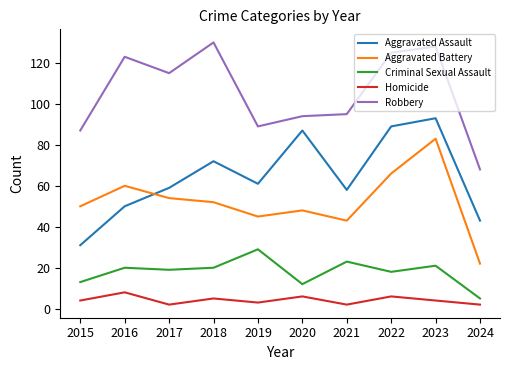

Rank the series at 2015 from highest to lowest value.

Robbery, Aggravated Battery, Aggravated Assault, Criminal Sexual Assault, Homicide